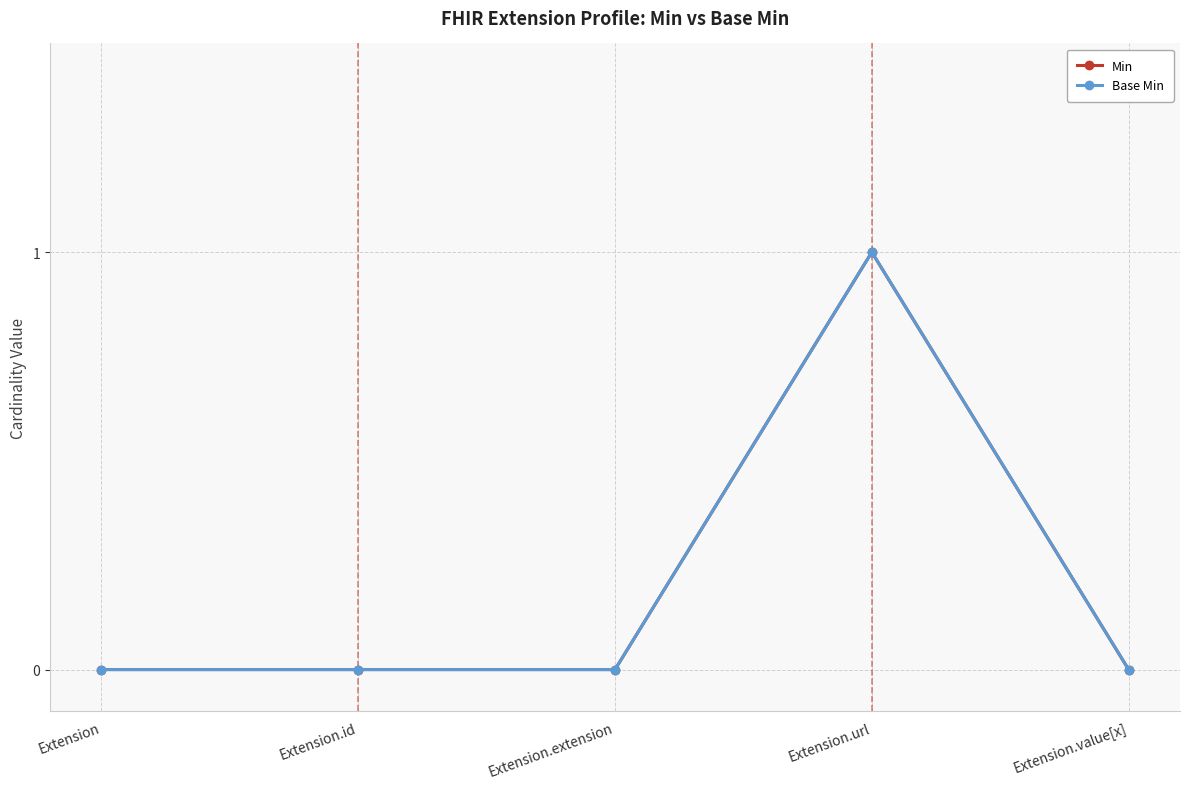

What is the difference between the Base Min values at Extension.value[x] and Extension.url?

1